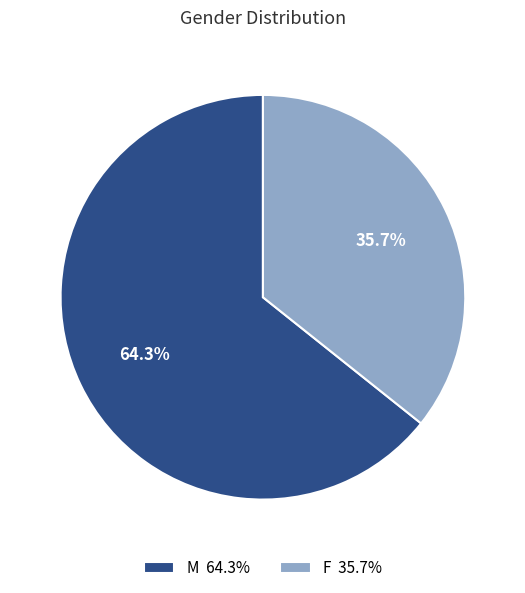

Which has a higher value, M 64.3% or F 35.7%?

M 64.3%